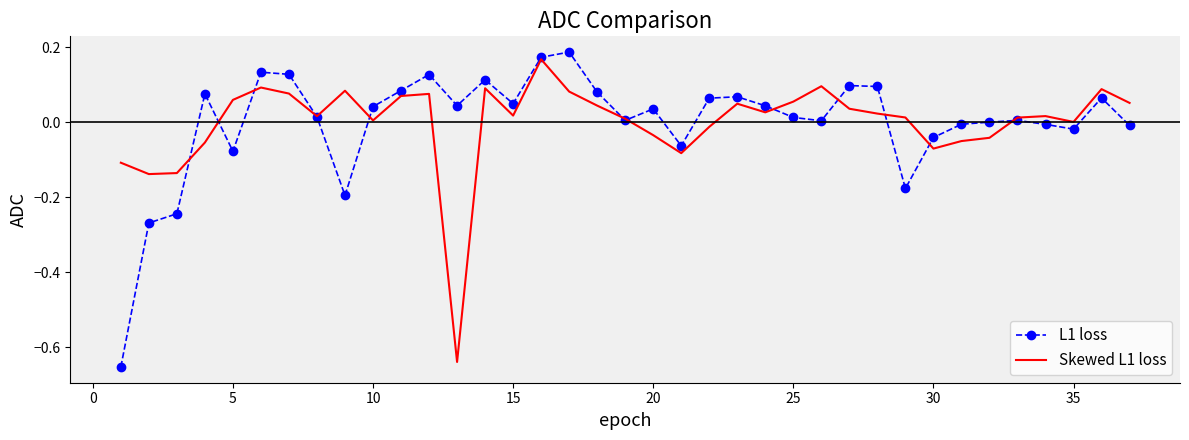

Which series has the largest range (max minus min)?

L1 loss